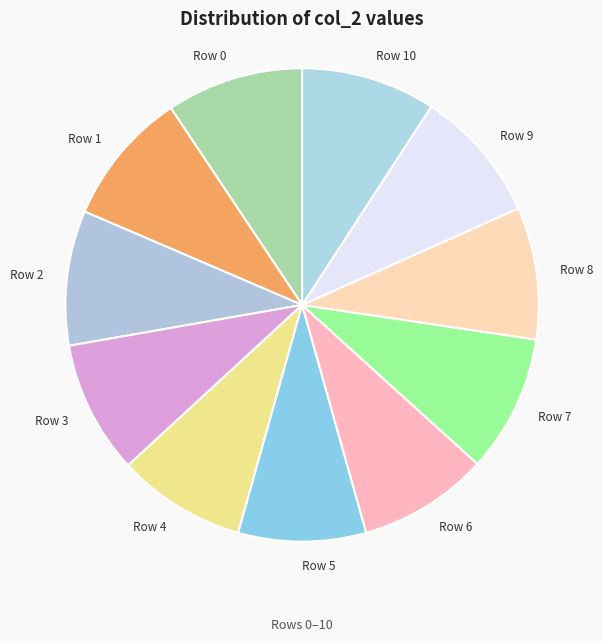

The Row 0 slice represents 1% of the pie. True or false?

False